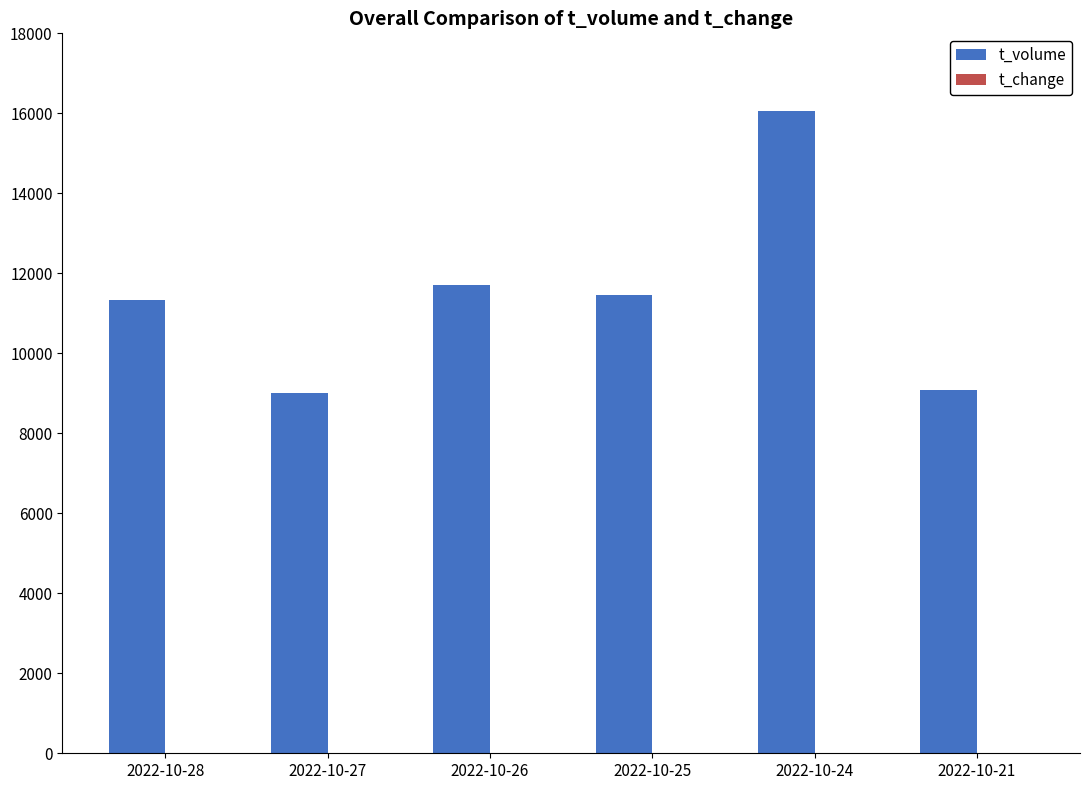

Which series has the largest total across all categories?

t_volume